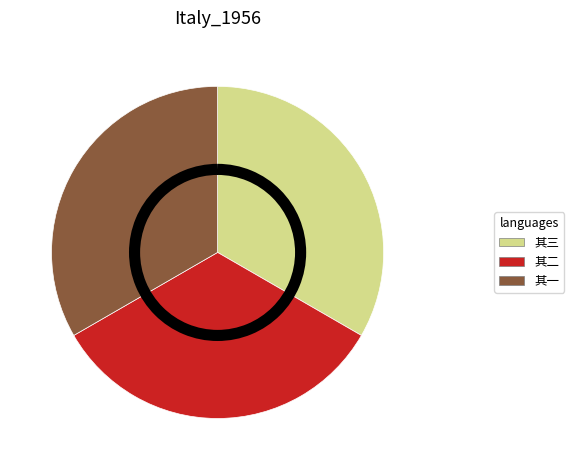

Is there any slice that represents more than half of the pie?

No